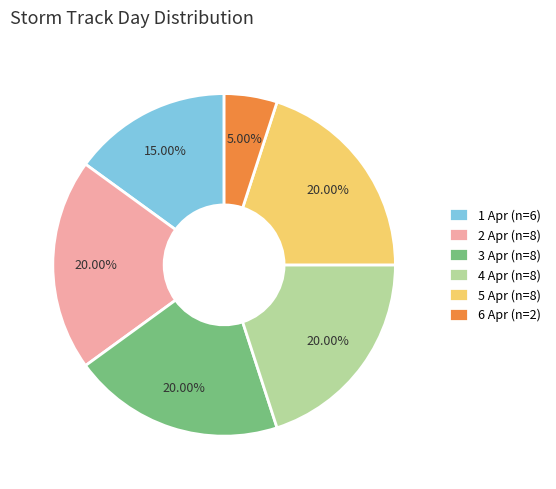

Is there a majority slice in this chart?

No